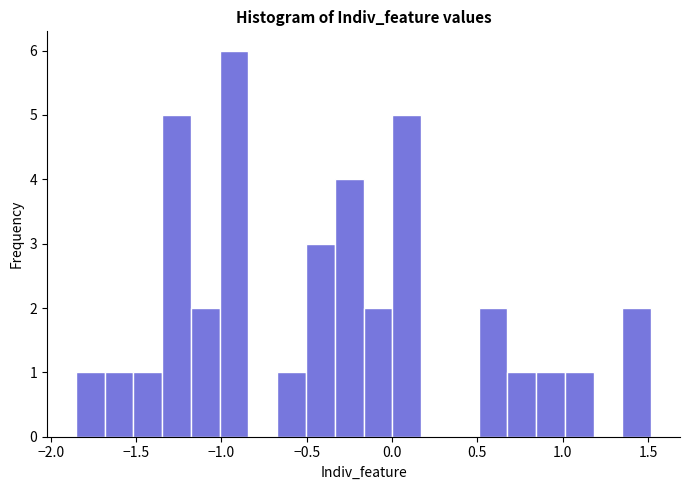

Around what value on the x-axis is the tallest bar? Give the approximate position of its centre, as read against the axis.

-0.95